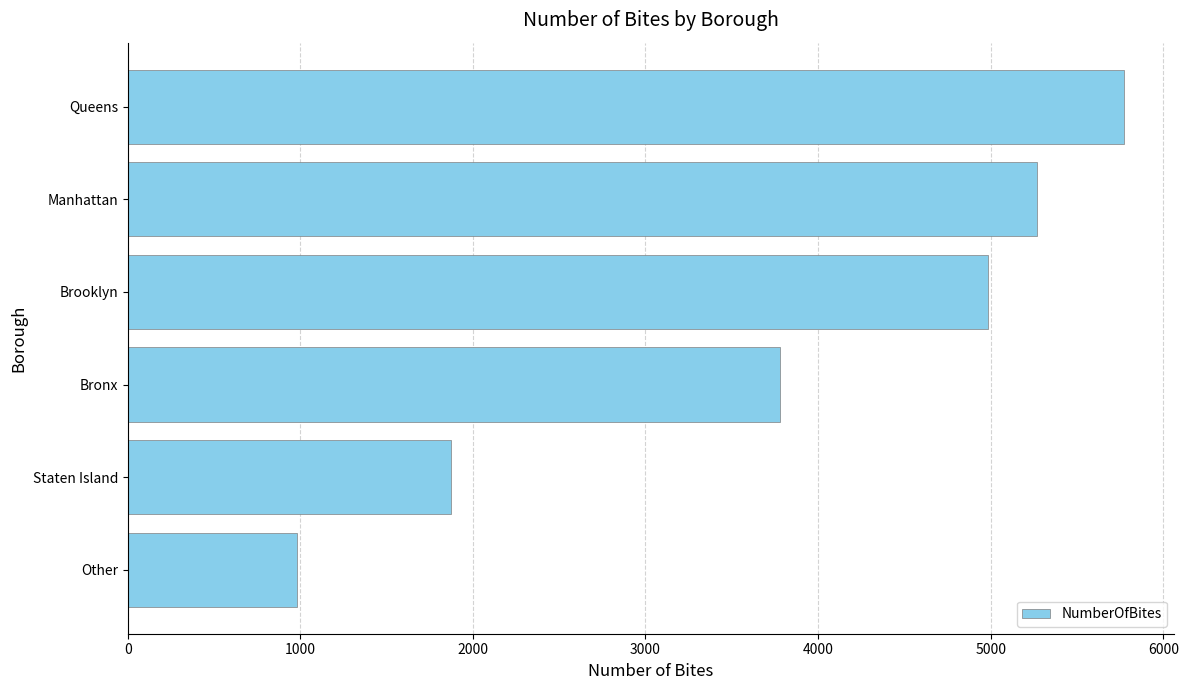

Reading top to bottom, transcribe all the data shown in this chart.

Queens=5773	Manhattan=5270	Brooklyn=4985	Bronx=3782	Staten Island=1872	Other=981